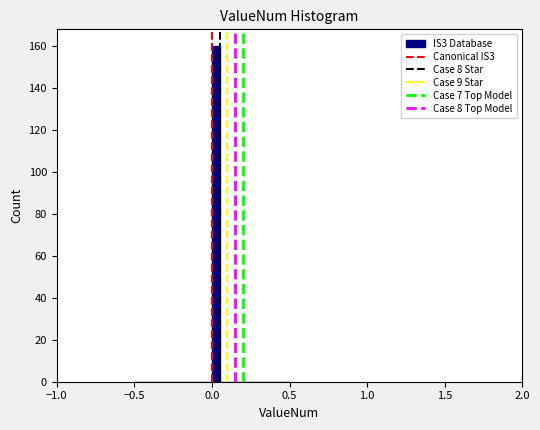

Read against the x-axis, roughly where is the centre of the tallest bar?

0.05